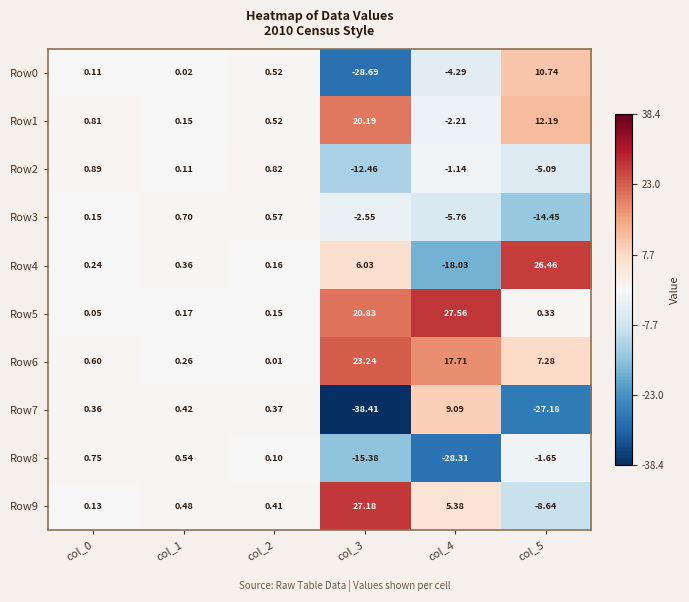

Is the value of Row4 at col_3 greater than the value of Row2 at col_5?

Yes